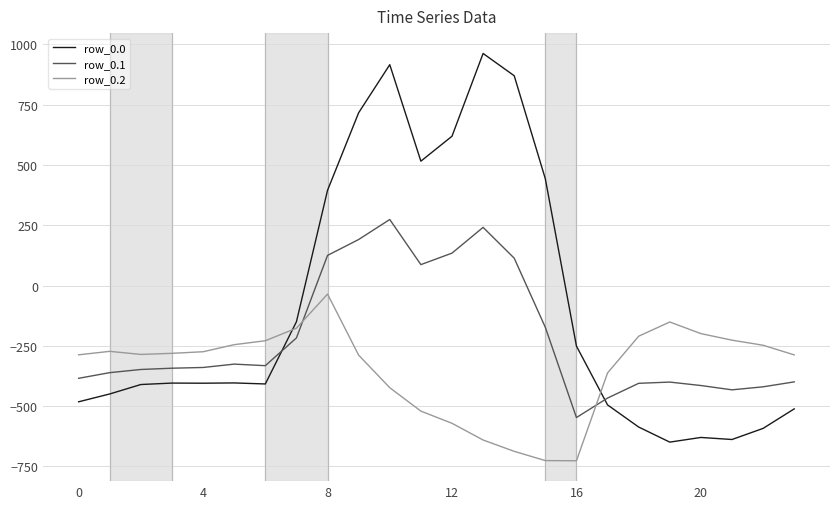

How many values in the row_0.0 series exceed -404?

11